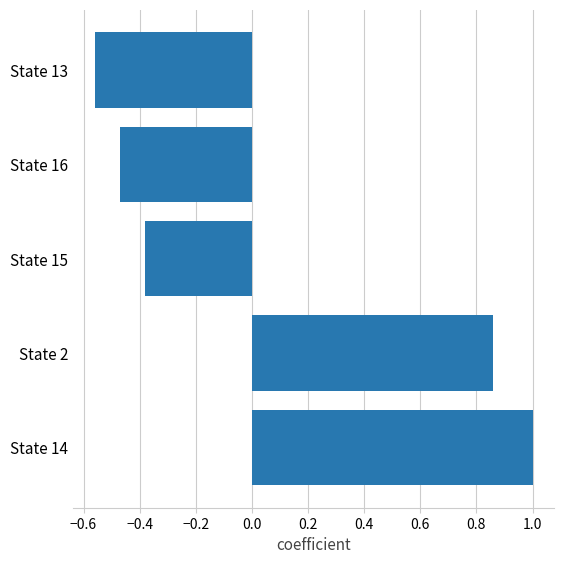

Which label corresponds to the largest value in the chart?

State 14